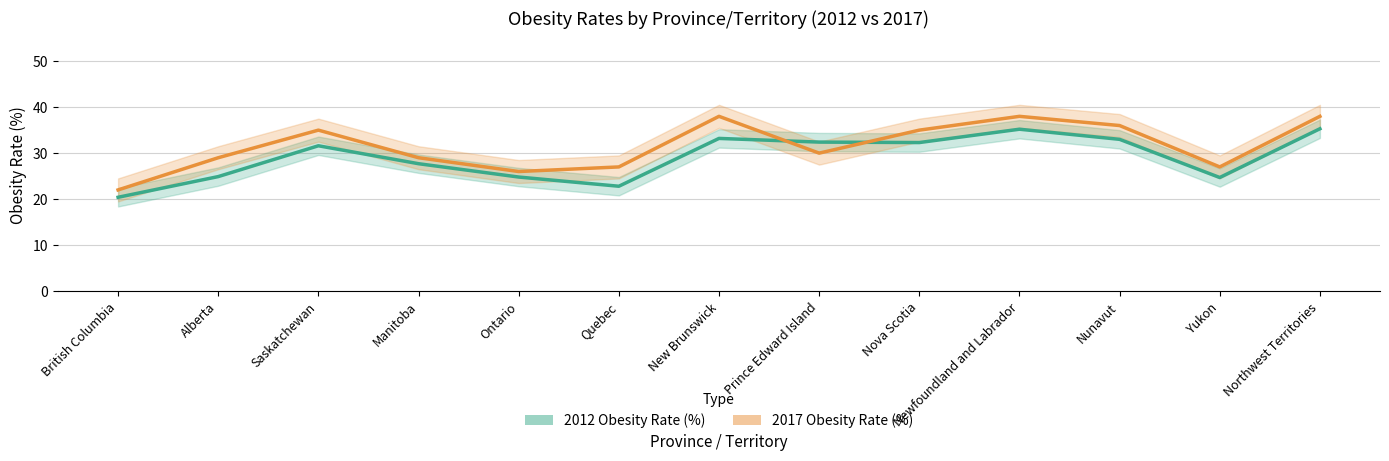

What is the spread (max minus min) of values at Nova Scotia?

2.7